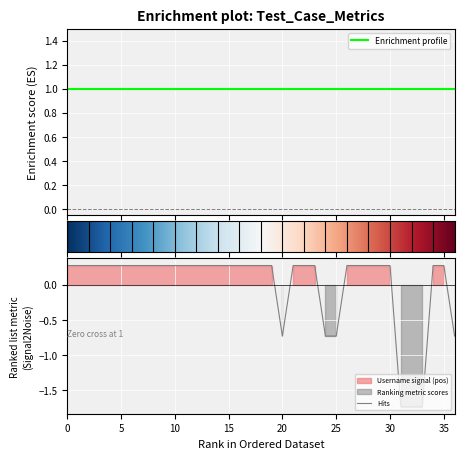

Which category has the highest value across all series?

1